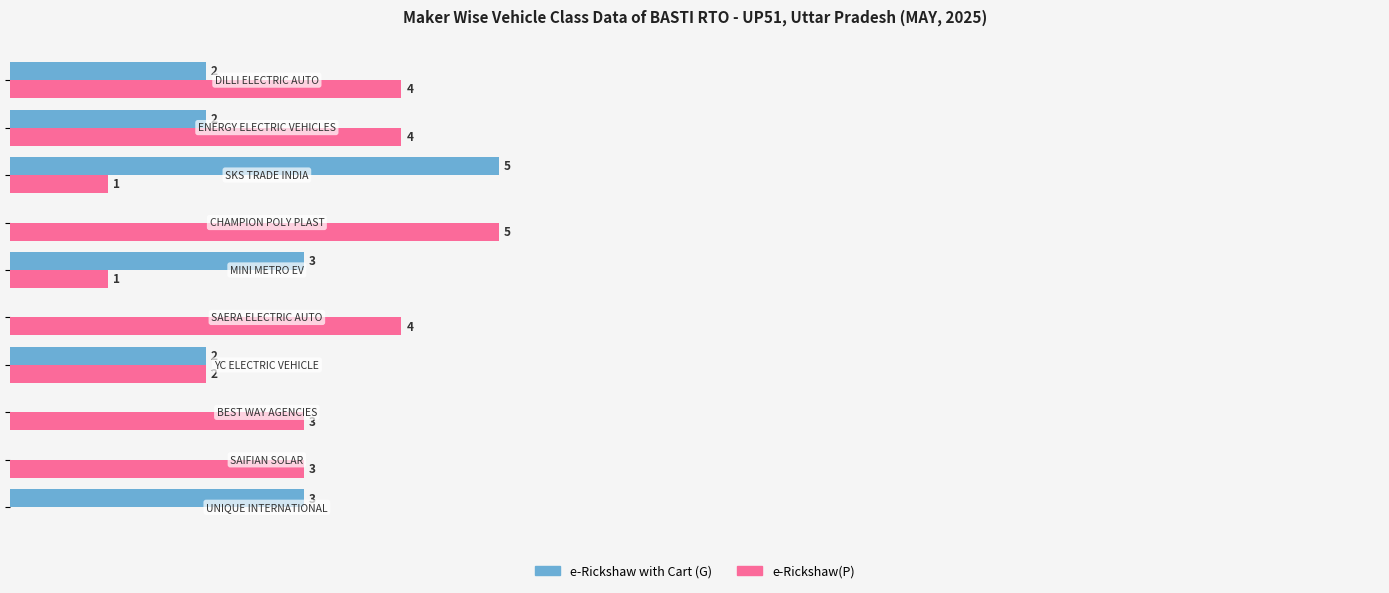

What are all the series names shown in the legend?

e-Rickshaw with Cart (G), e-Rickshaw(P)